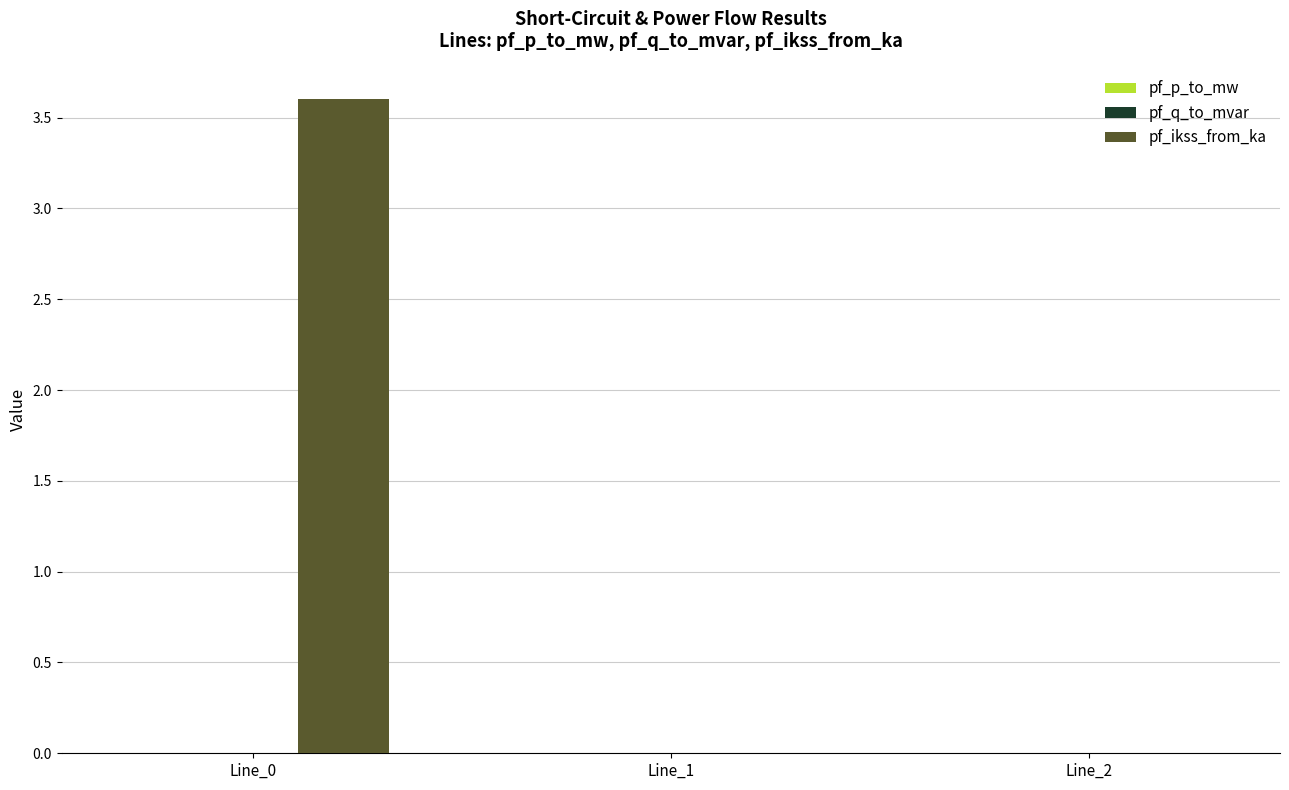

Is it true that pf_ikss_from_ka equals 3.6 at Line_0?

True